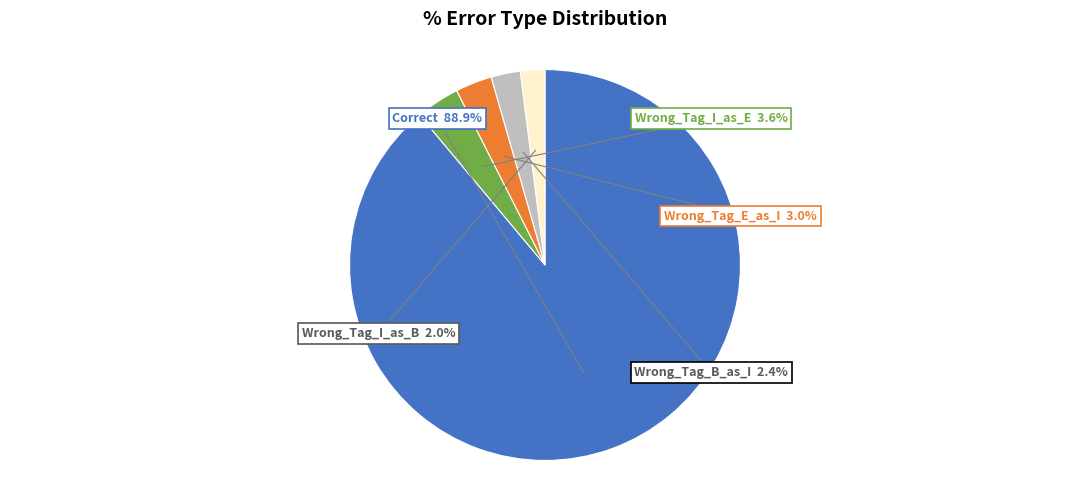

Count the number of slices in the pie.

5